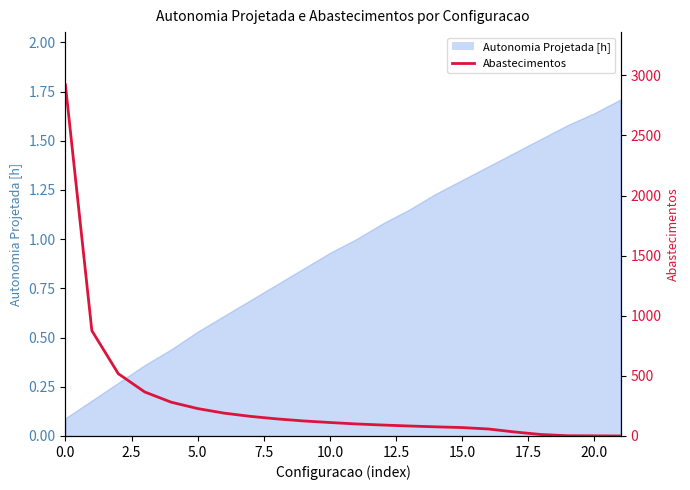

Count the number of categories in the chart.

22